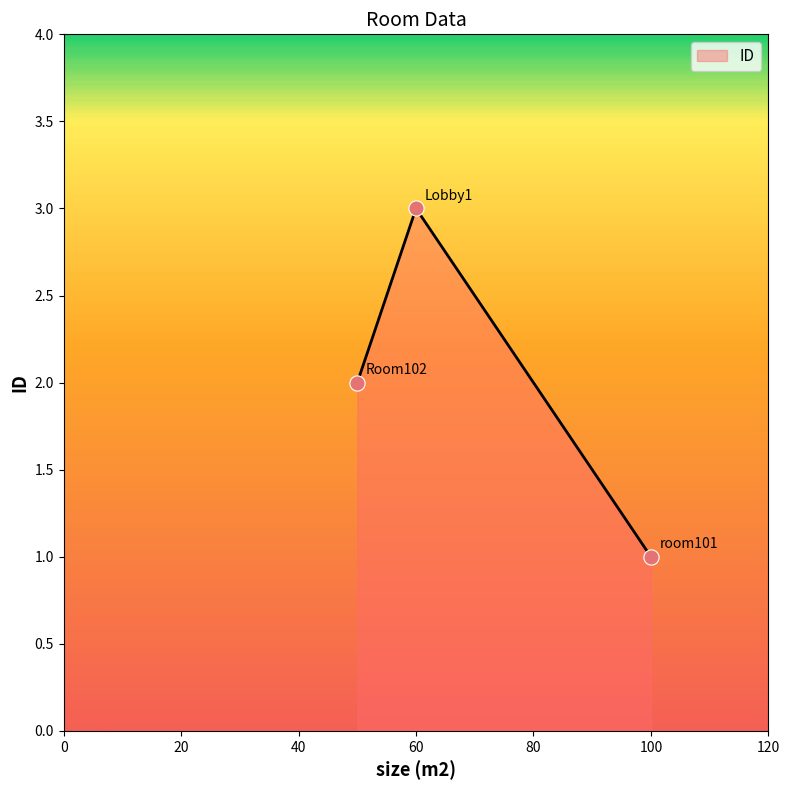

What is the maximum value shown in the chart?

3